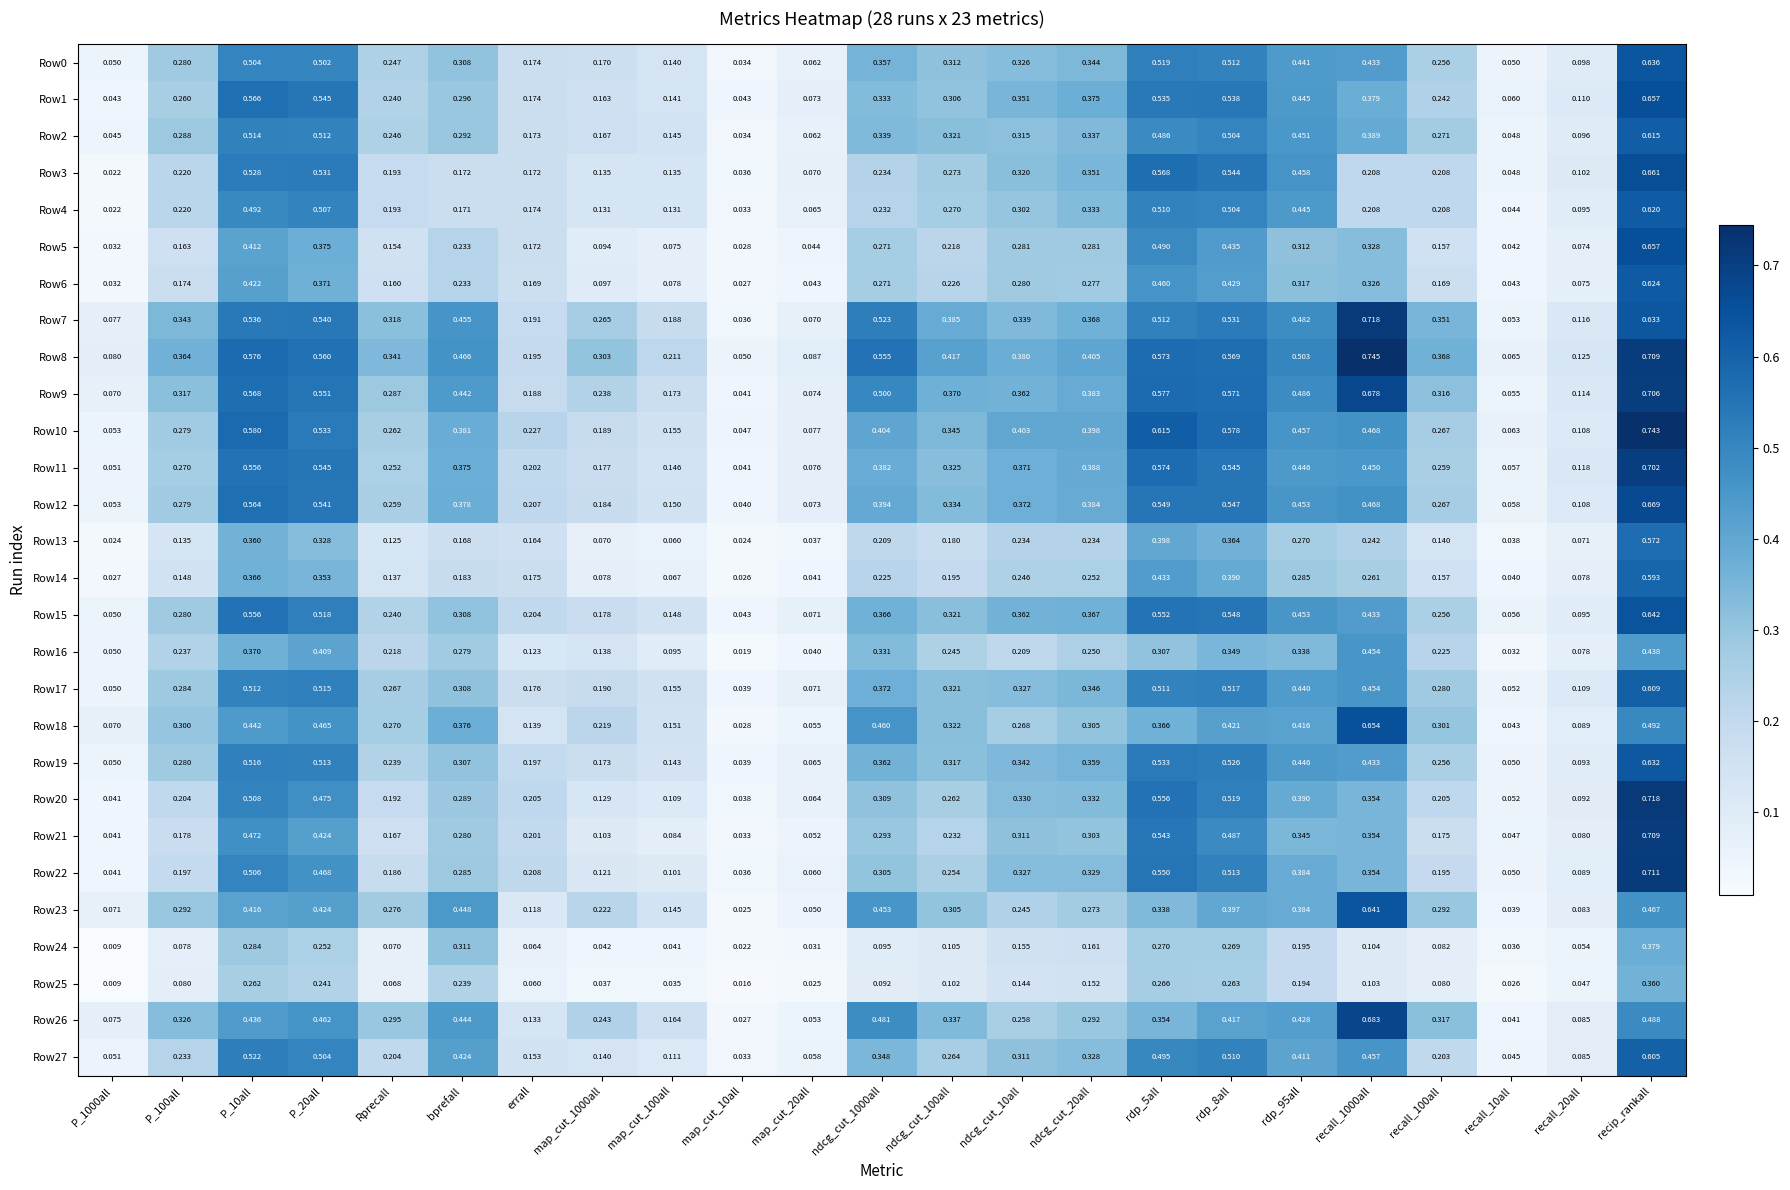

Which series has the largest total across all categories?

Row8